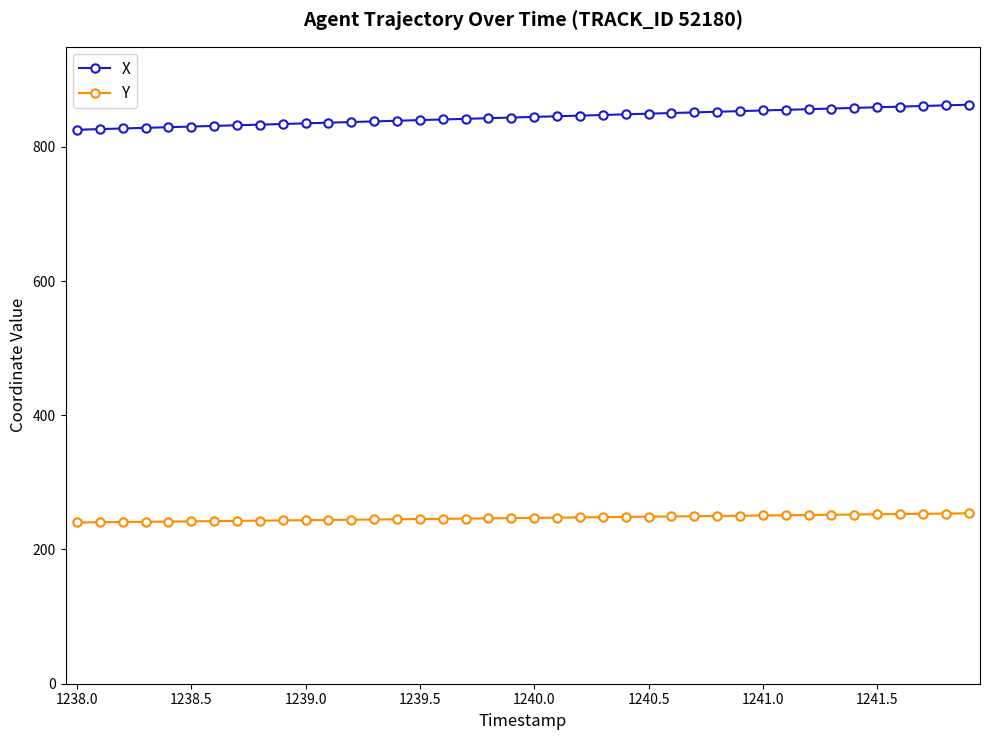

What is the maximum value shown in the chart?

862.8